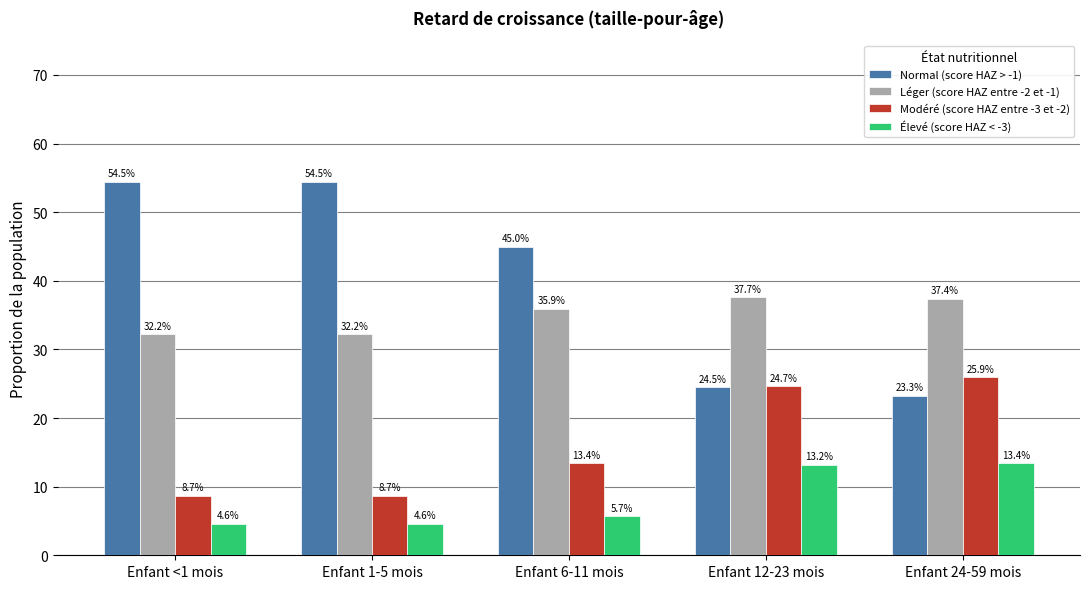

What is the label of the 1st bar from the left?

Enfant <1 mois